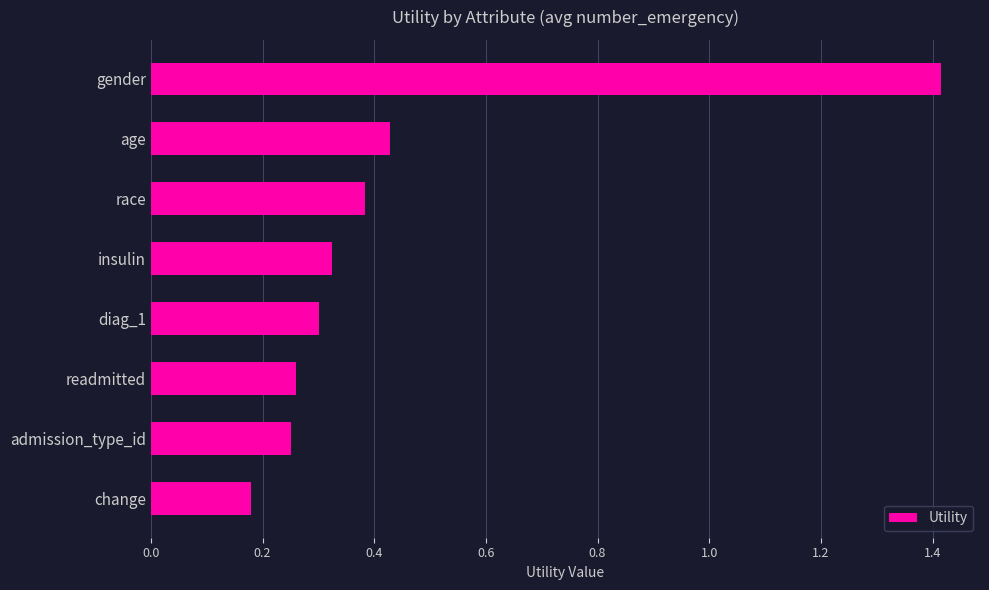

What is the sum of all values?

3.5